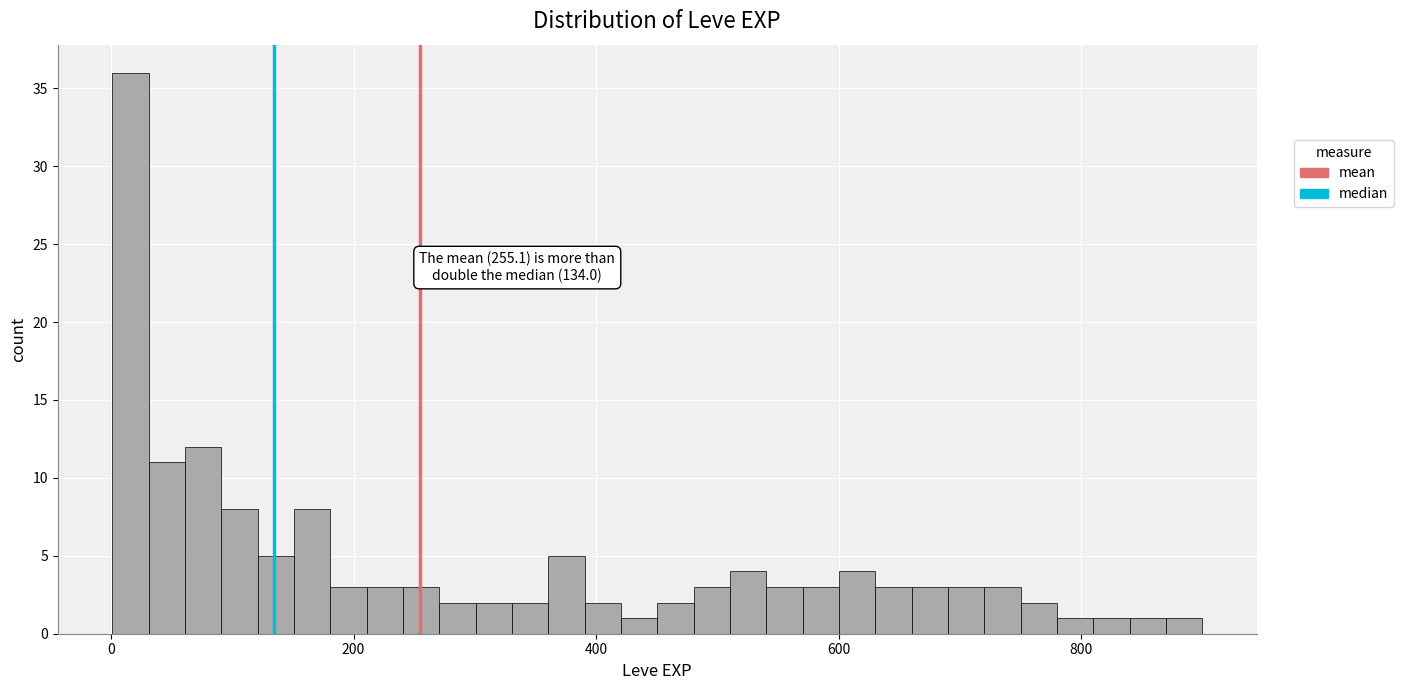

Around what value on the x-axis is the tallest bar? Give the approximate position of its centre, as read against the axis.

20